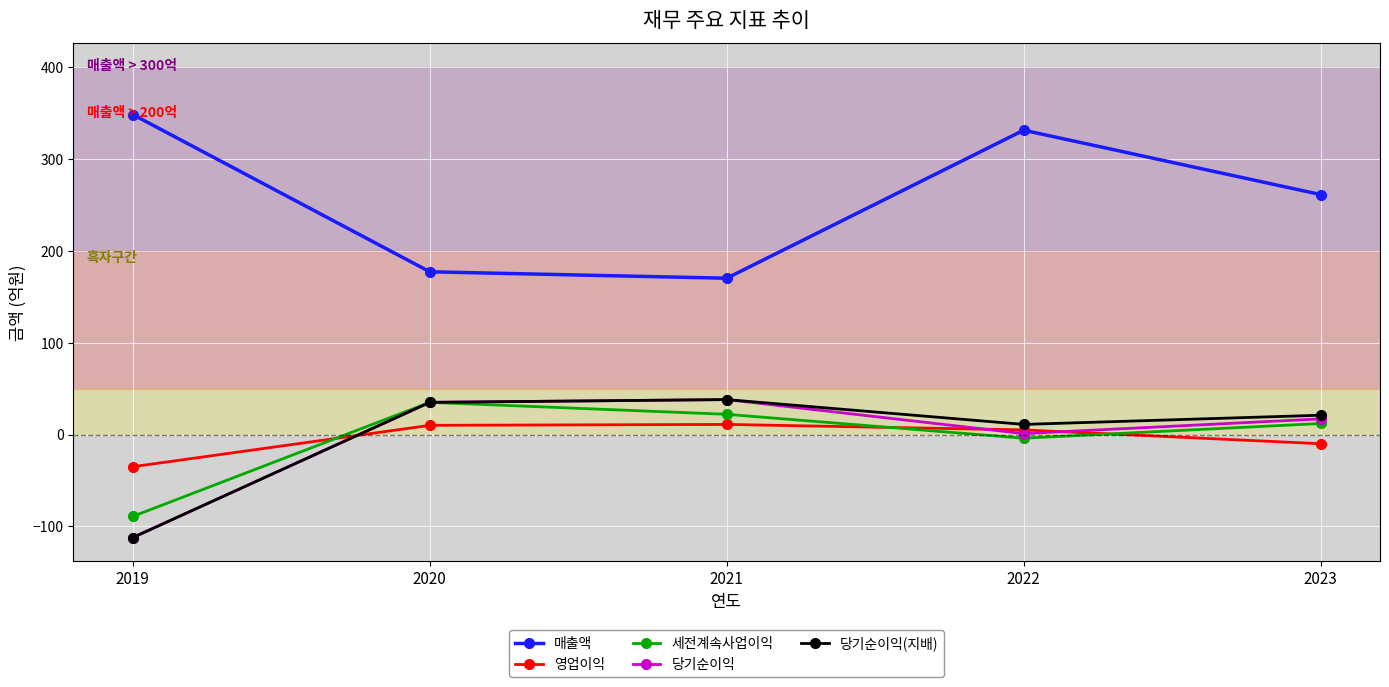

Which category has the lowest value in the 영업이익 series?

2019